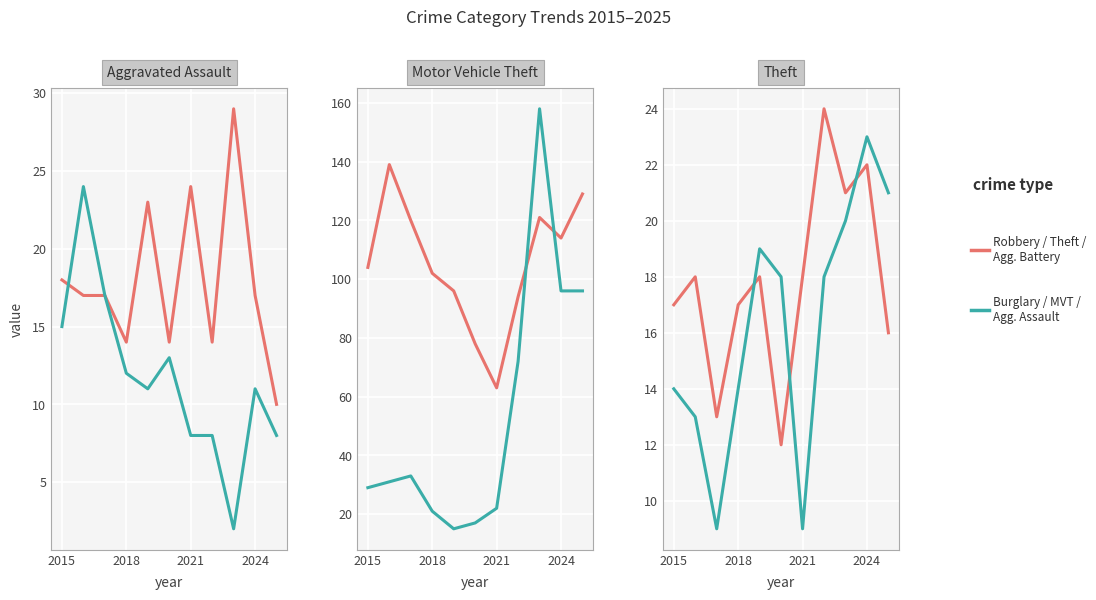

At how many categories does at least one series exceed 19?

11